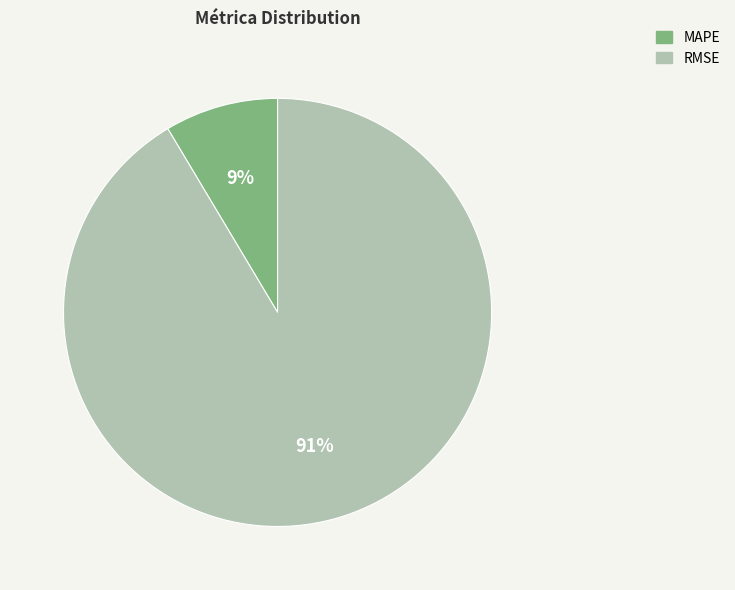

Rank the categories by value from lowest to highest.

MAPE, RMSE